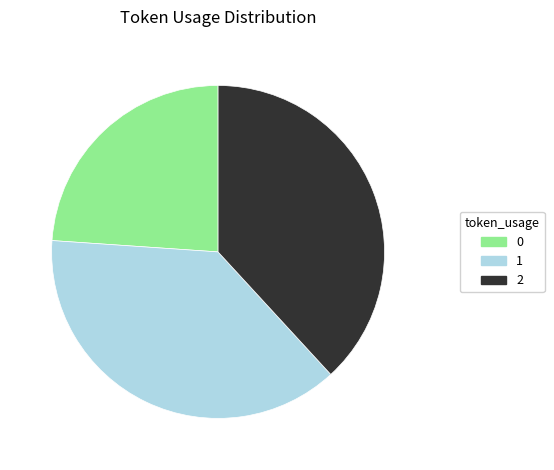

Is there a majority slice in this chart?

No